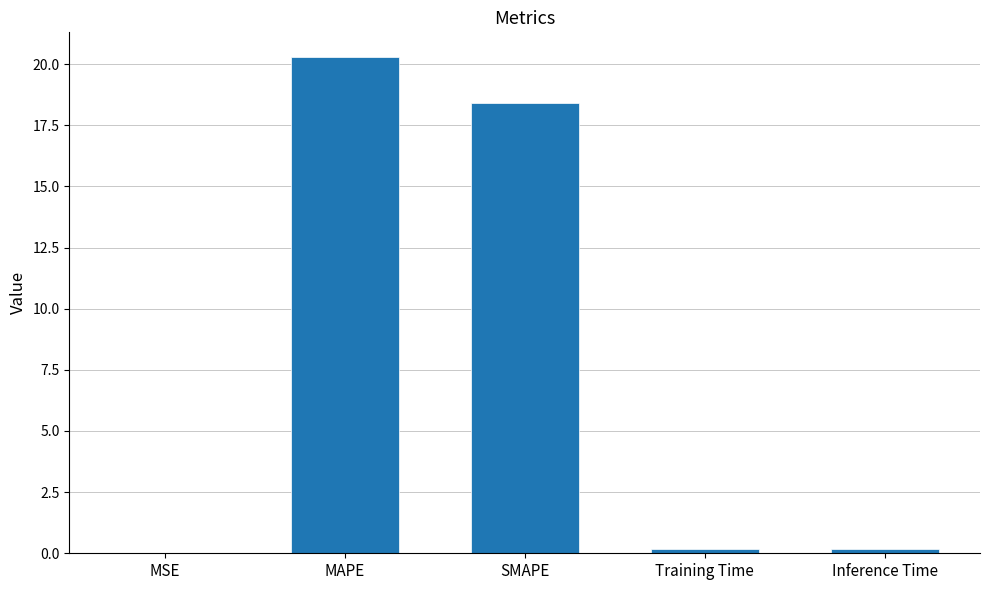

The value at SMAPE is 25.5. True or false?

False